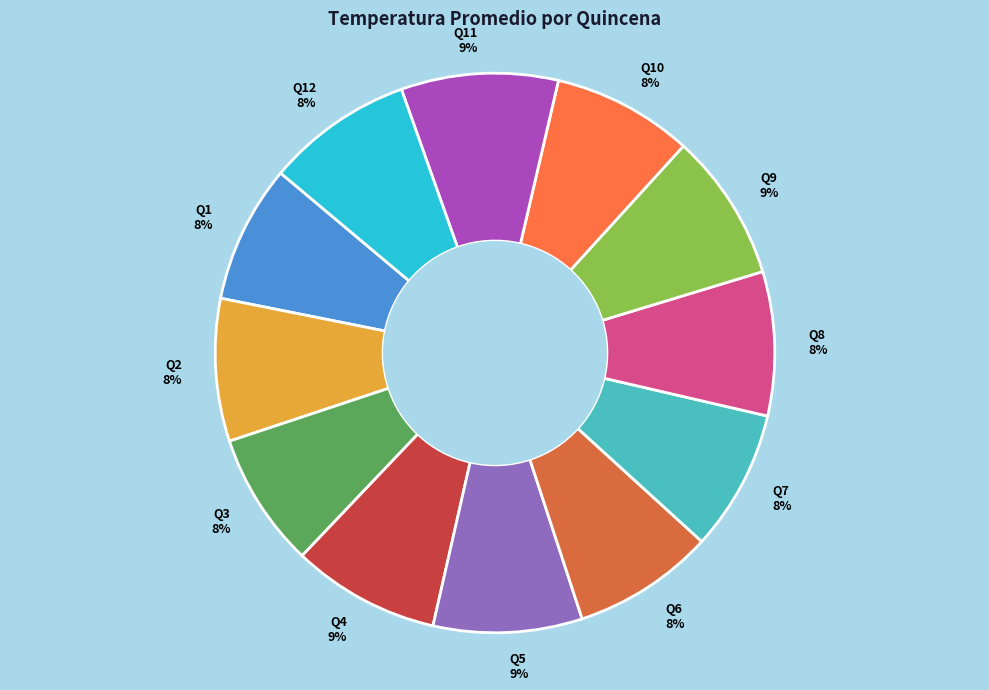

Is it true that Q11 9% is 9% of the pie?

True